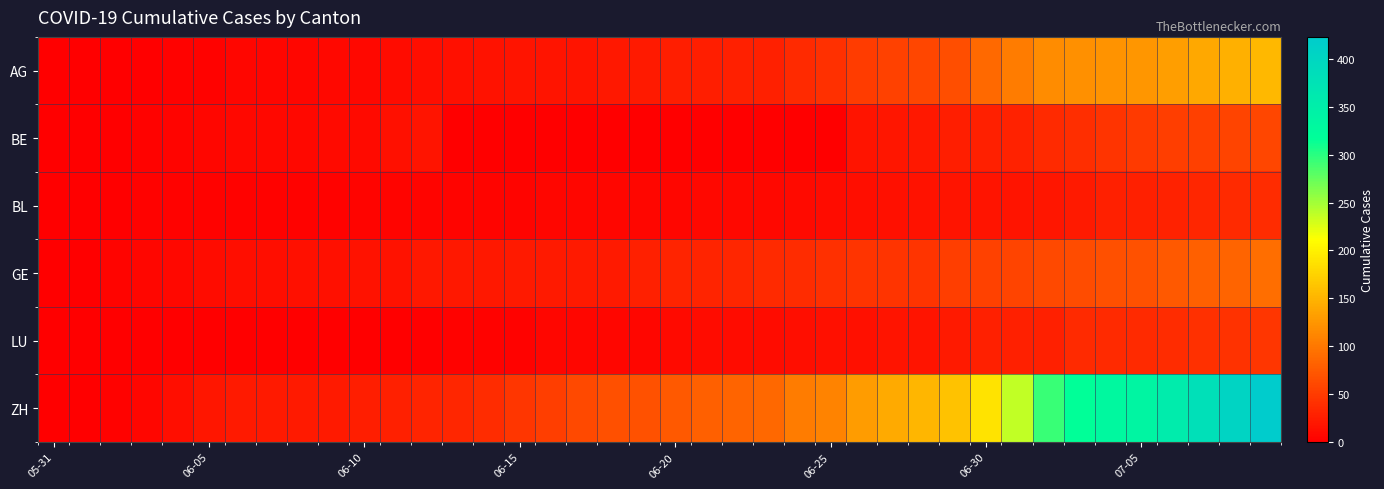

Count the number of data series in this chart.

6